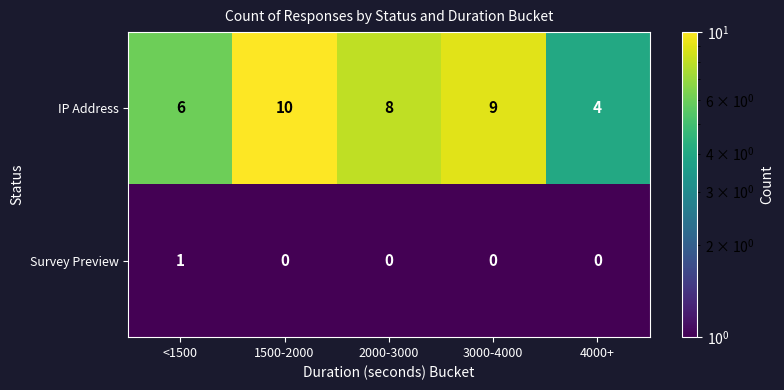

What is the total value across all series at 3000-4000?

9